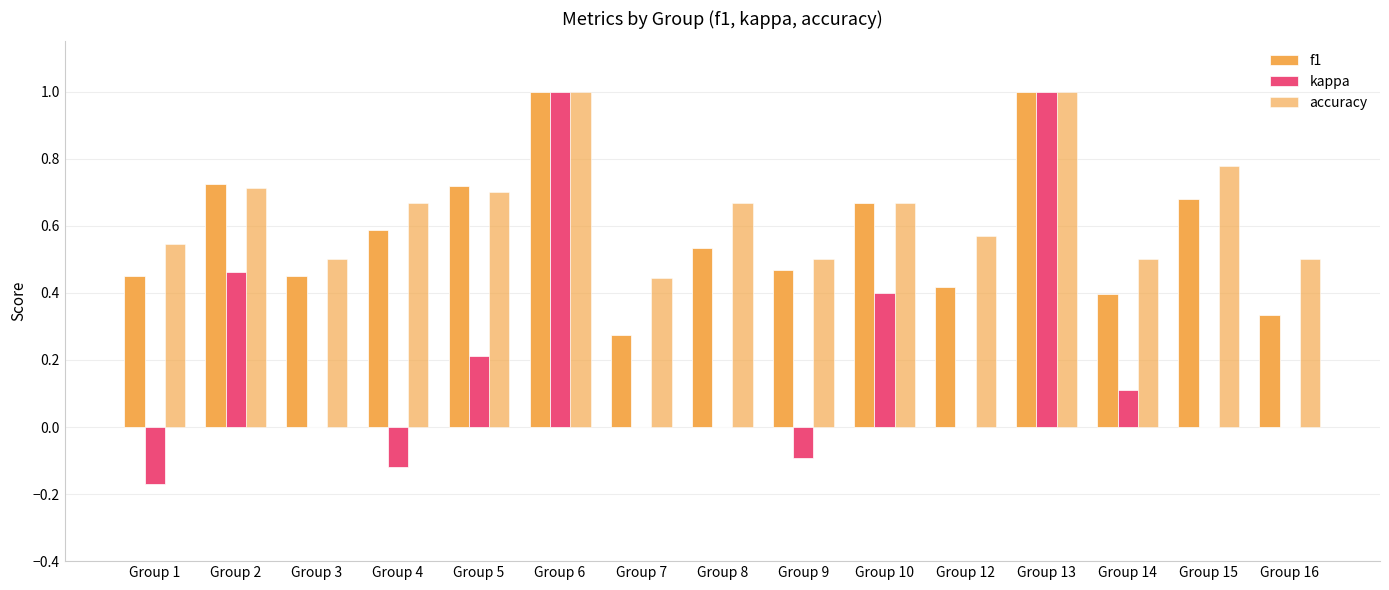

At how many categories does at least one series exceed 0?

15